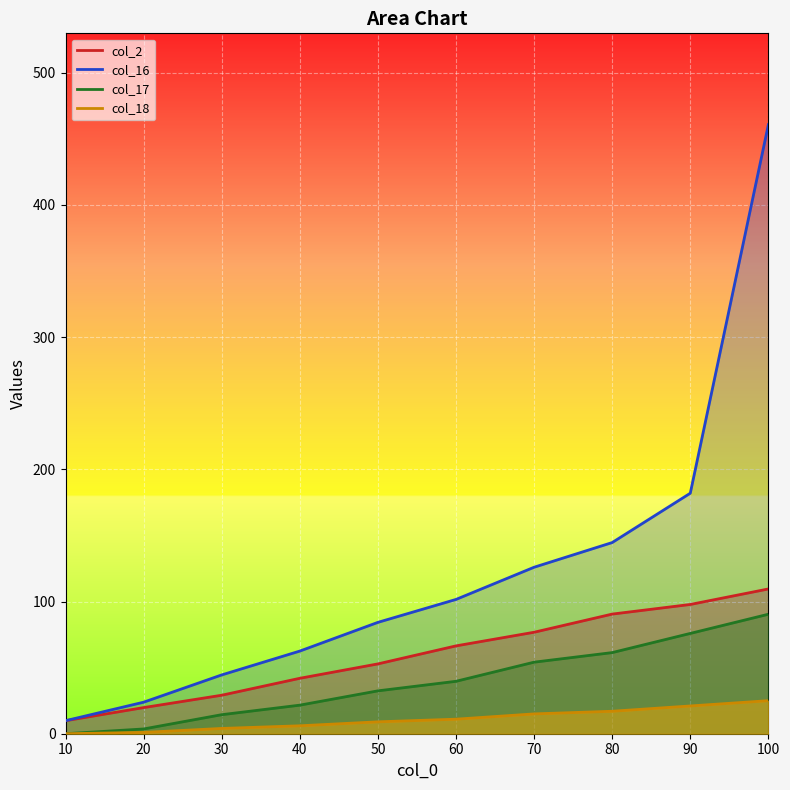

What is the approximate value of col_17 at 30?

14.4